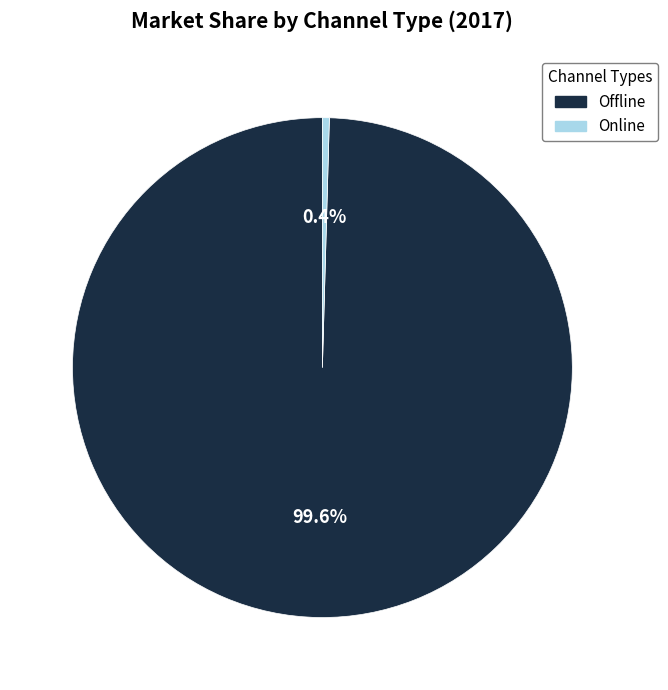

Does Offline account for over 50% of the chart?

Yes